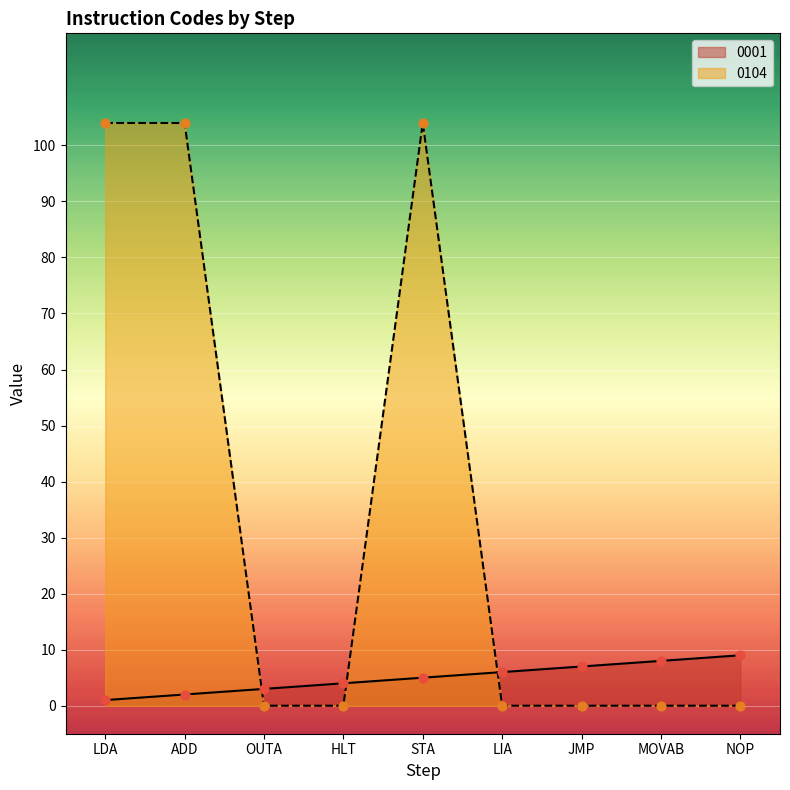

What is the total value across all series at NOP?

9